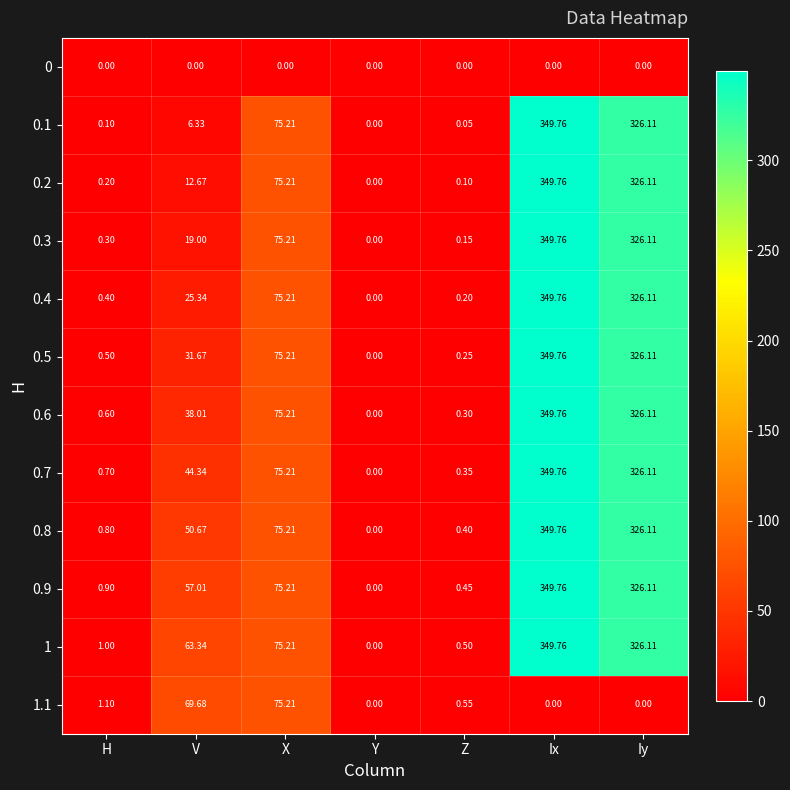

What is the spread (max minus min) of values at Ix?

349.8